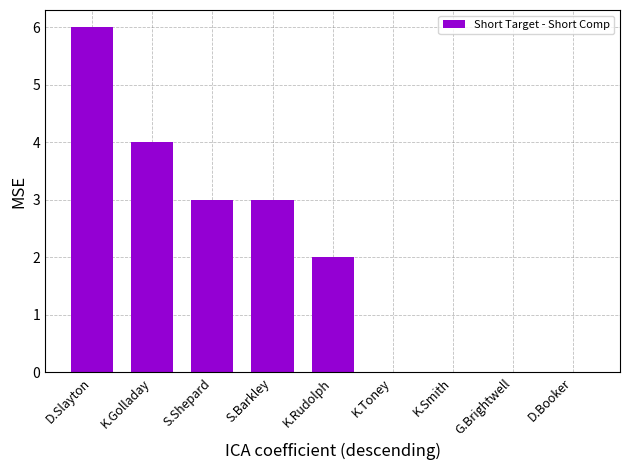

Which category has the highest value across all series?

D.Slayton